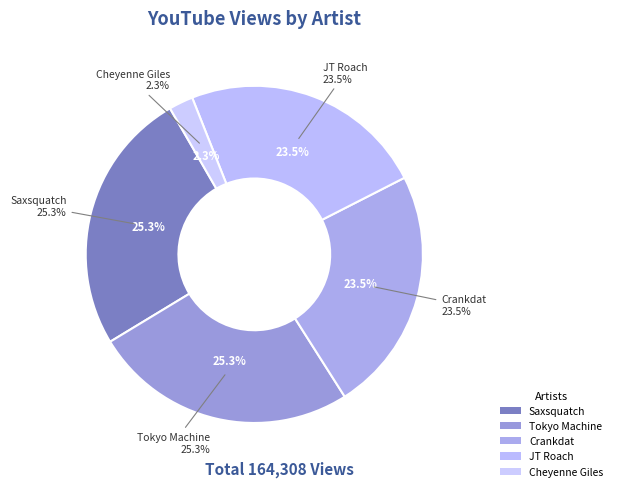

To the nearest percent, what is the average slice percentage?

20%